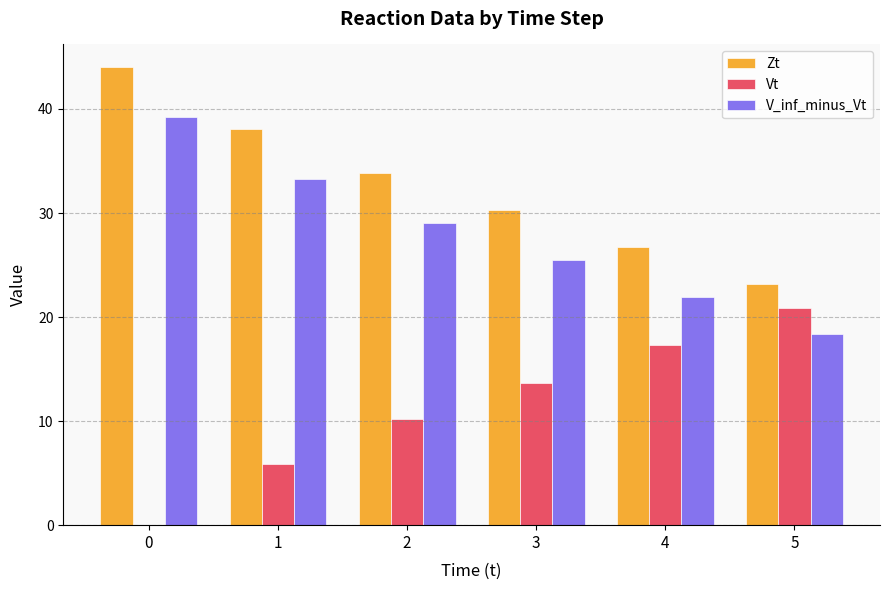

The value of Vt at 5 is 6.4. True or false?

False